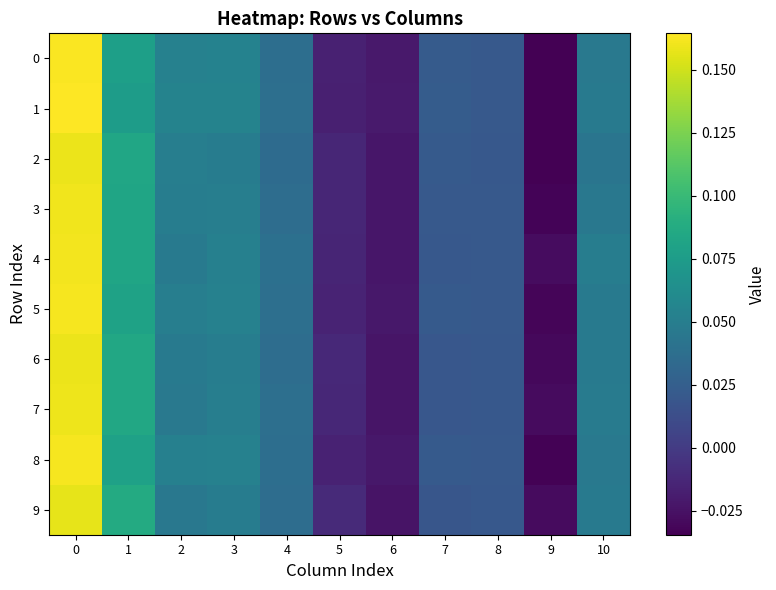

Which series changed the most between 0 and 9?

row_1